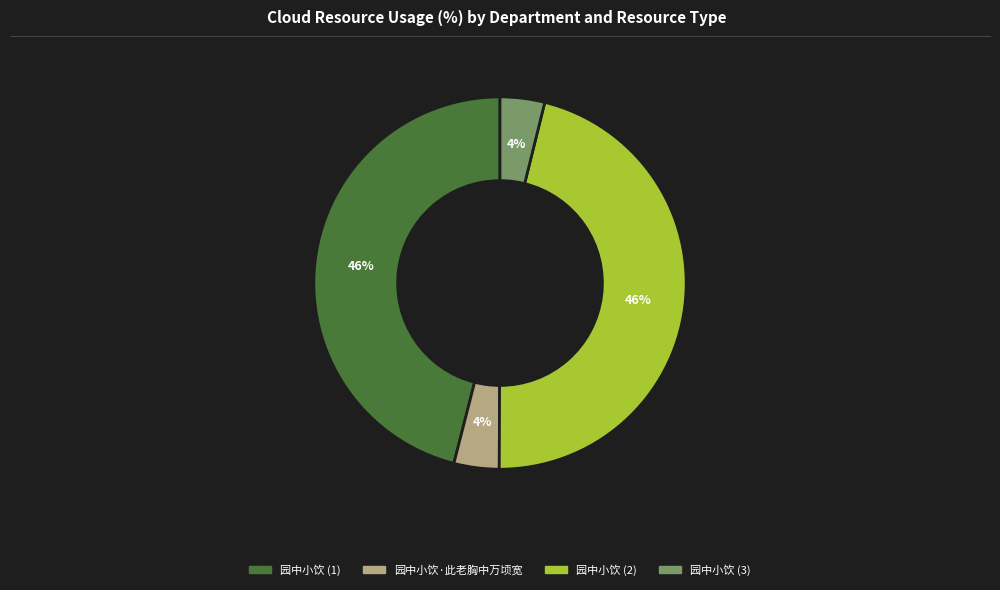

Combined, do 园中小饮 (1) and 园中小饮 (2) account for over 50%?

Yes